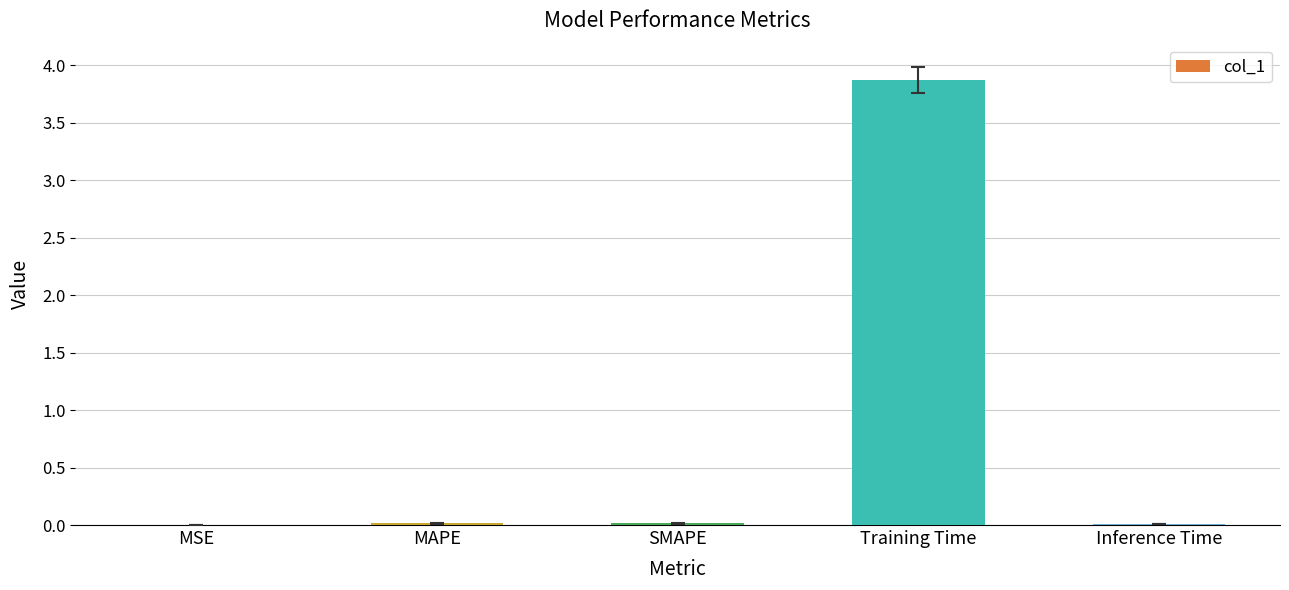

The chart shows a value of 0.0 at Inference Time. True or false?

True